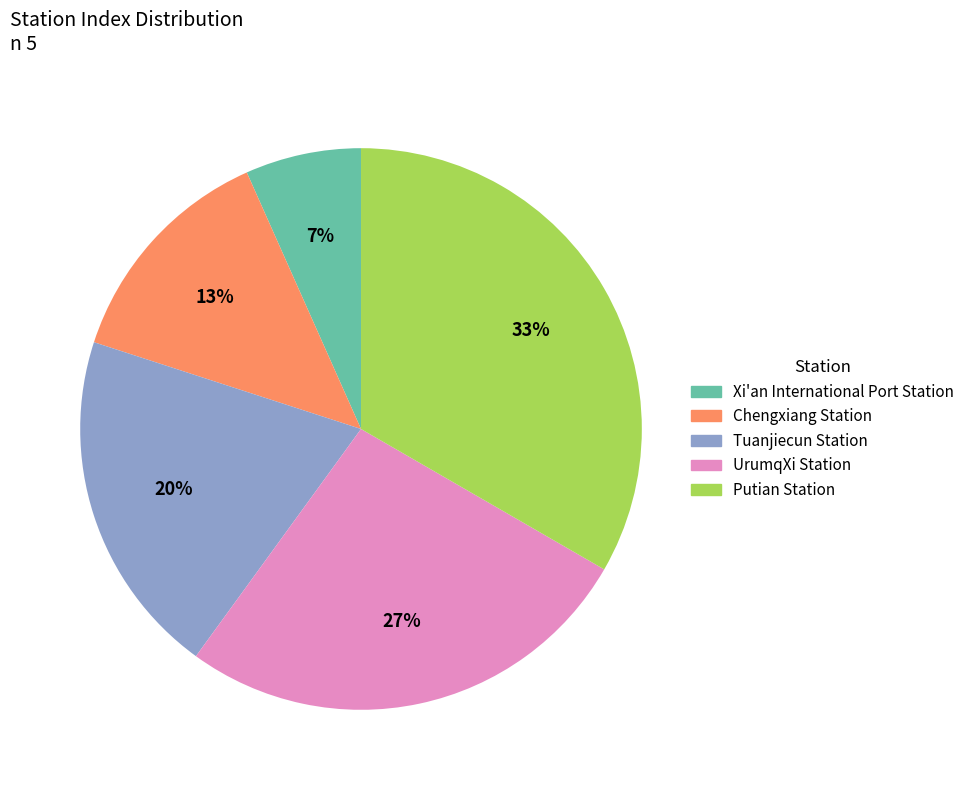

Combined, do Xi'an International Port Station and Tuanjiecun Station account for over 50%?

No